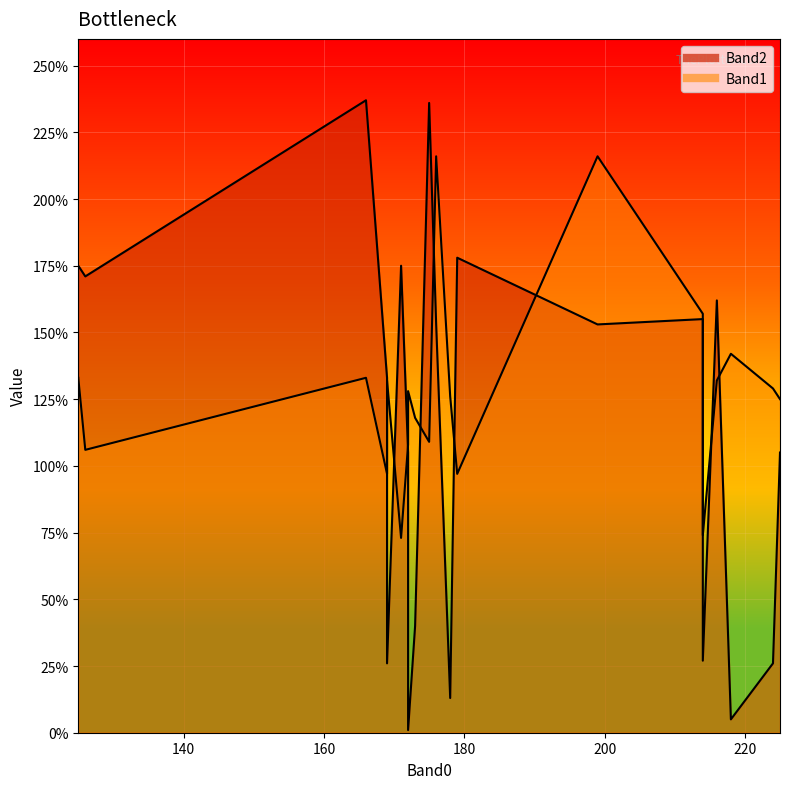

What is the label of the 20th point from the right?

218